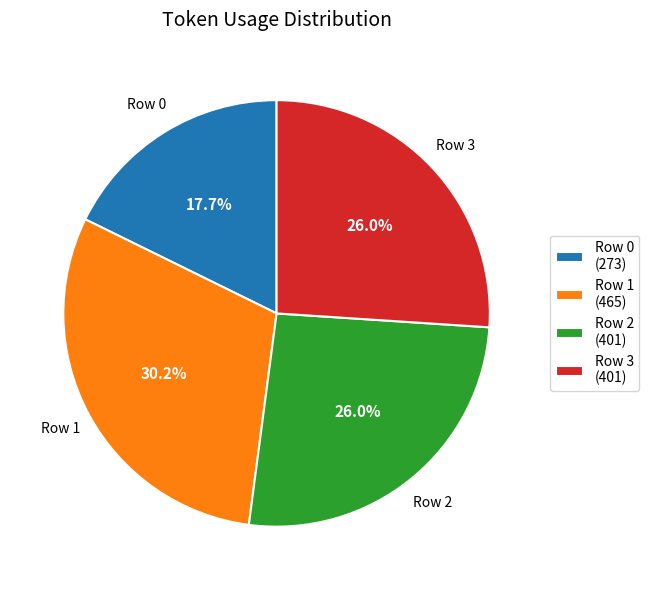

What percentage is the Row 2 slice, to the nearest percent?

26%